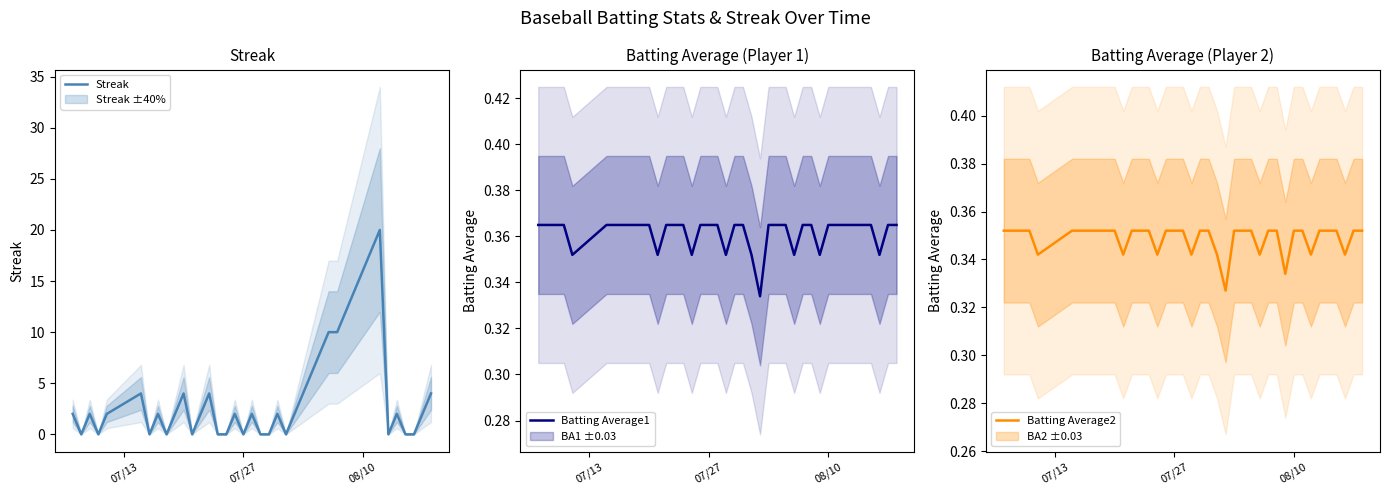

What is the highest value of the Streak series?

20